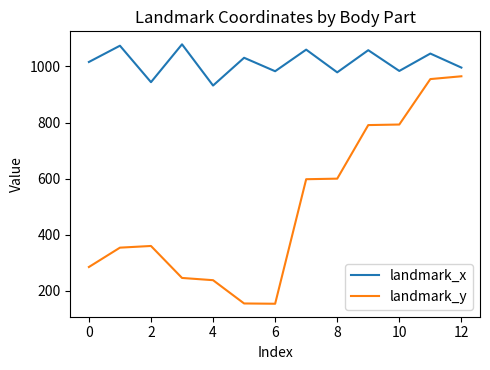

What is the maximum value shown in the chart?

1079